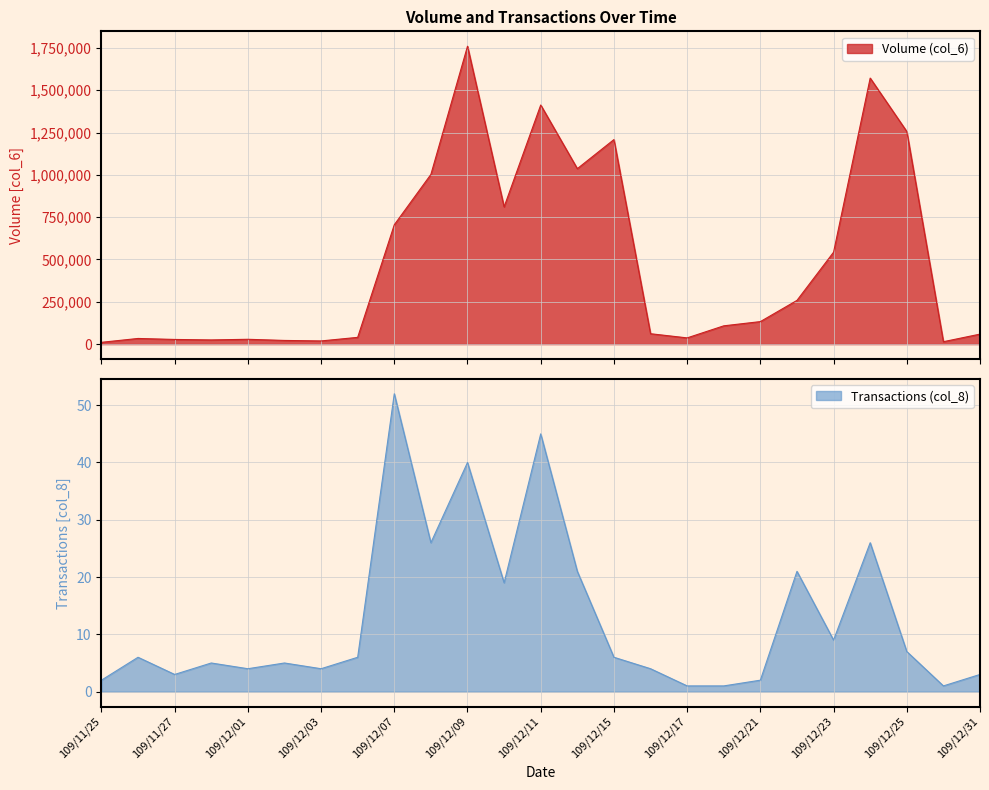

The Volume (col_6) series shows 61340 at 109/12/16. True or false?

True